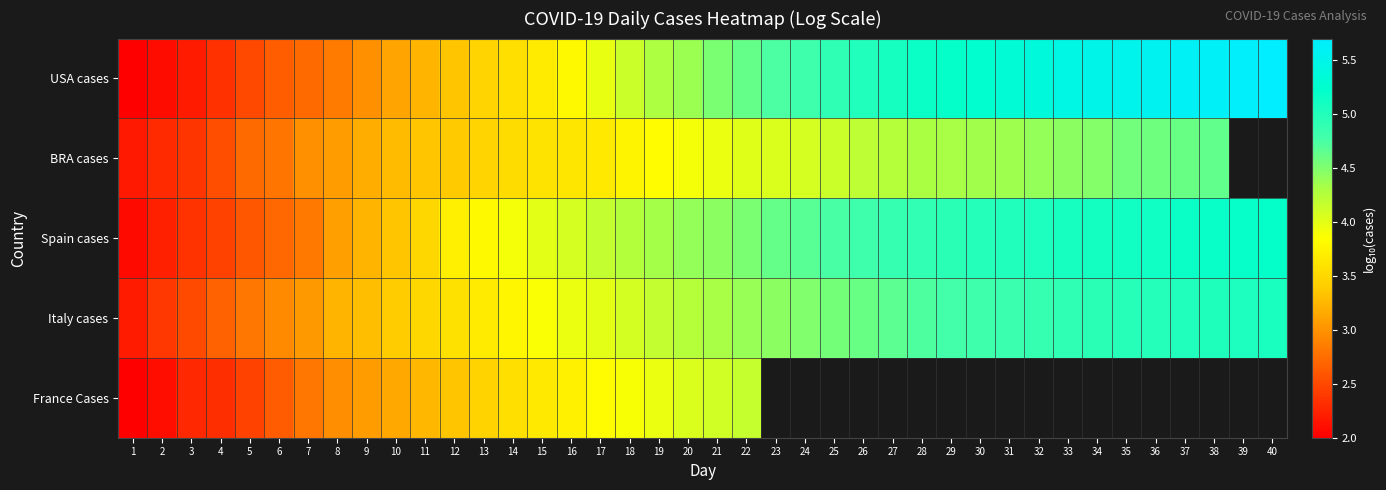

At how many categories does at least one series exceed 4?

25